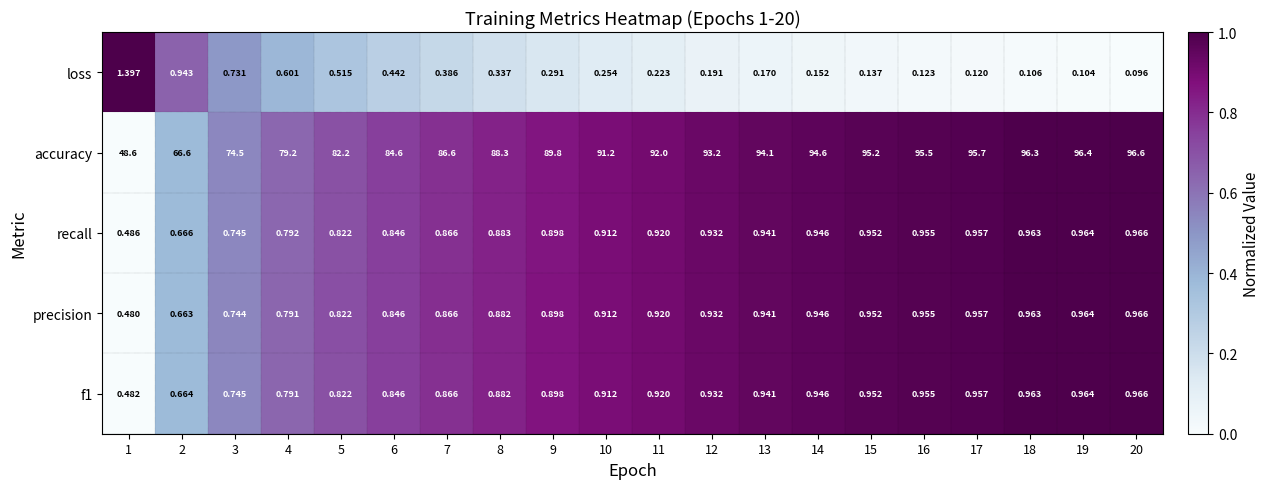

What is the total value across all series at 13?

97.1